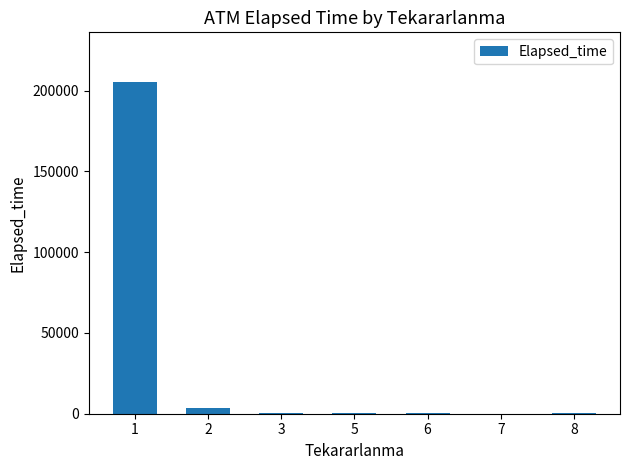

What is the maximum value shown in the chart?

205325